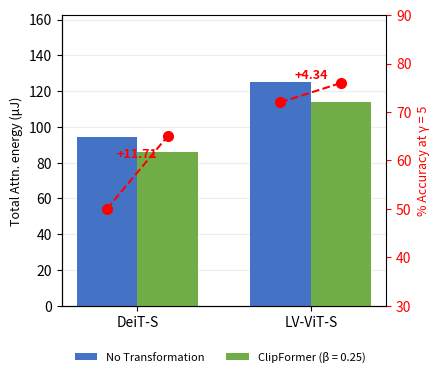

List the labels in order of value, largest first.

LV-ViT-S, DeiT-S